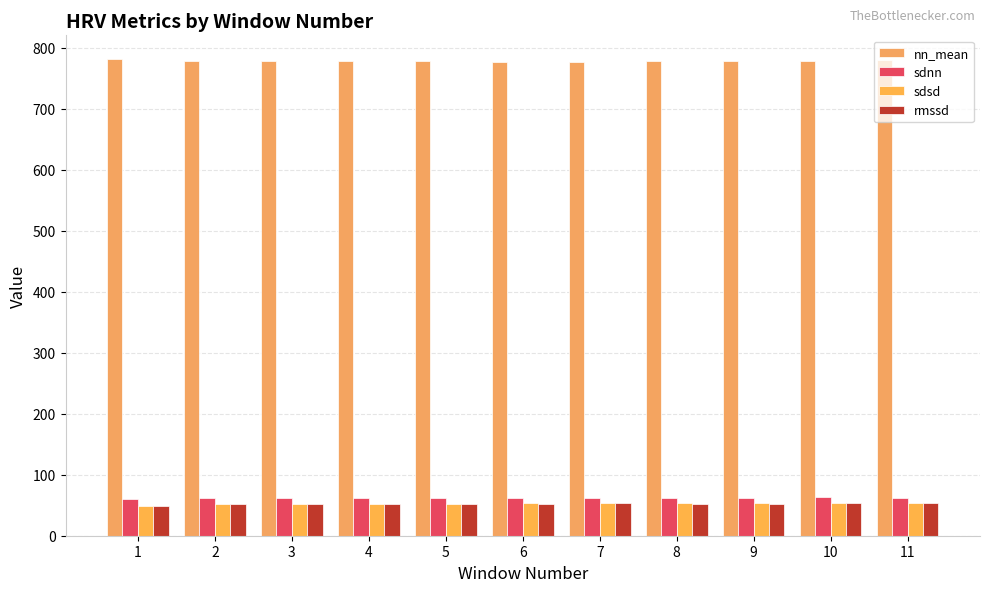

Rank the series at 7 from highest to lowest value.

nn_mean, sdnn, sdsd, rmssd